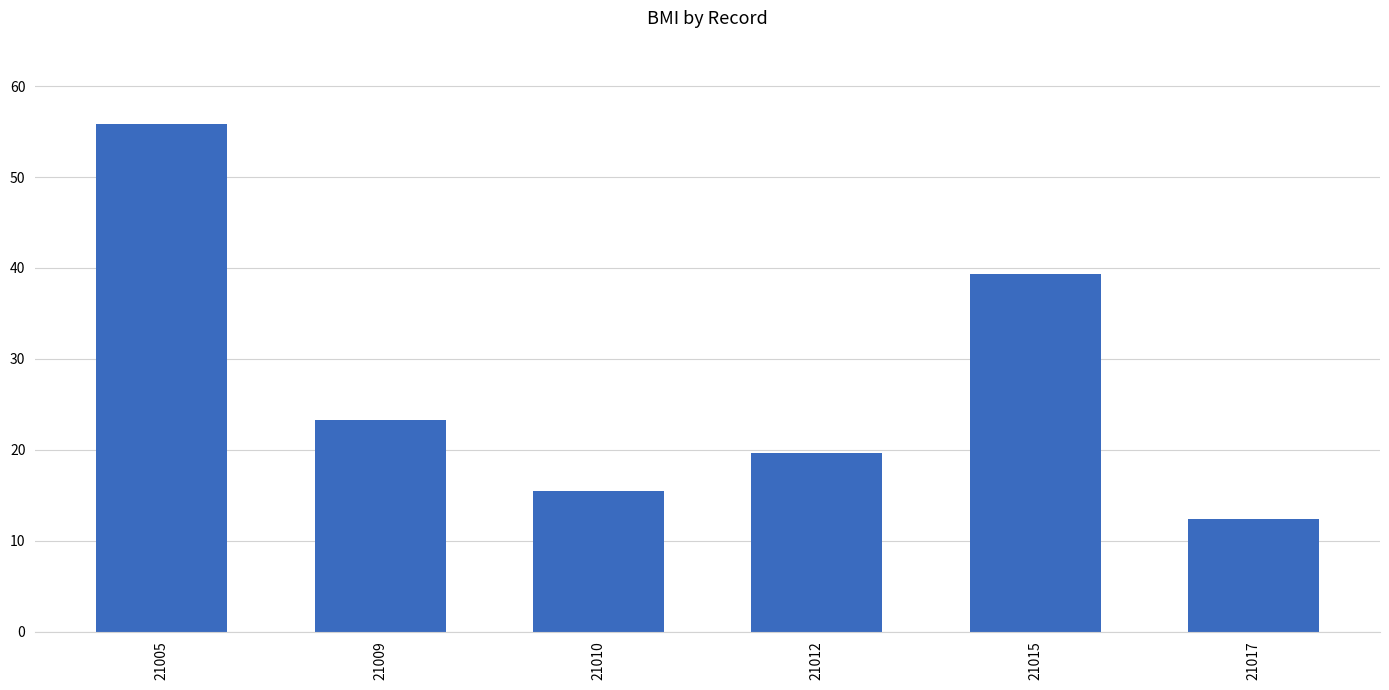

What is the value of the 2nd bar from the left?

23.3